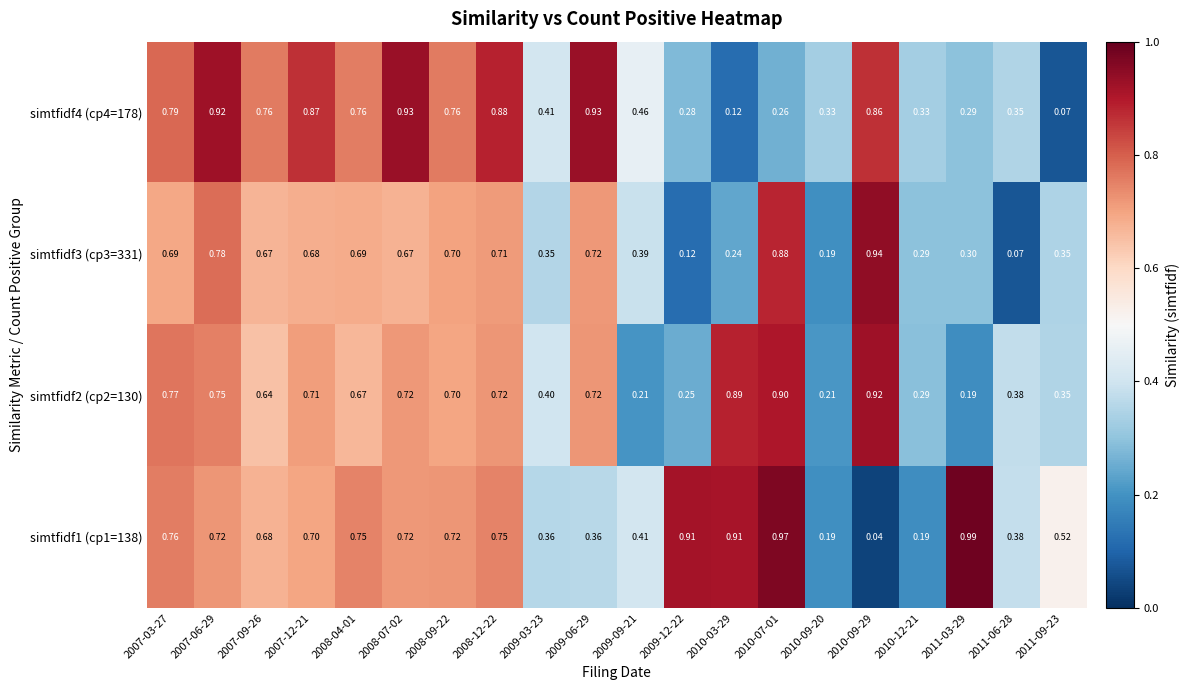

Is the value of simtfidf1 (cp1=138) at 2010-03-29 greater than the value of simtfidf3 (cp3=331) at 2009-03-23?

Yes